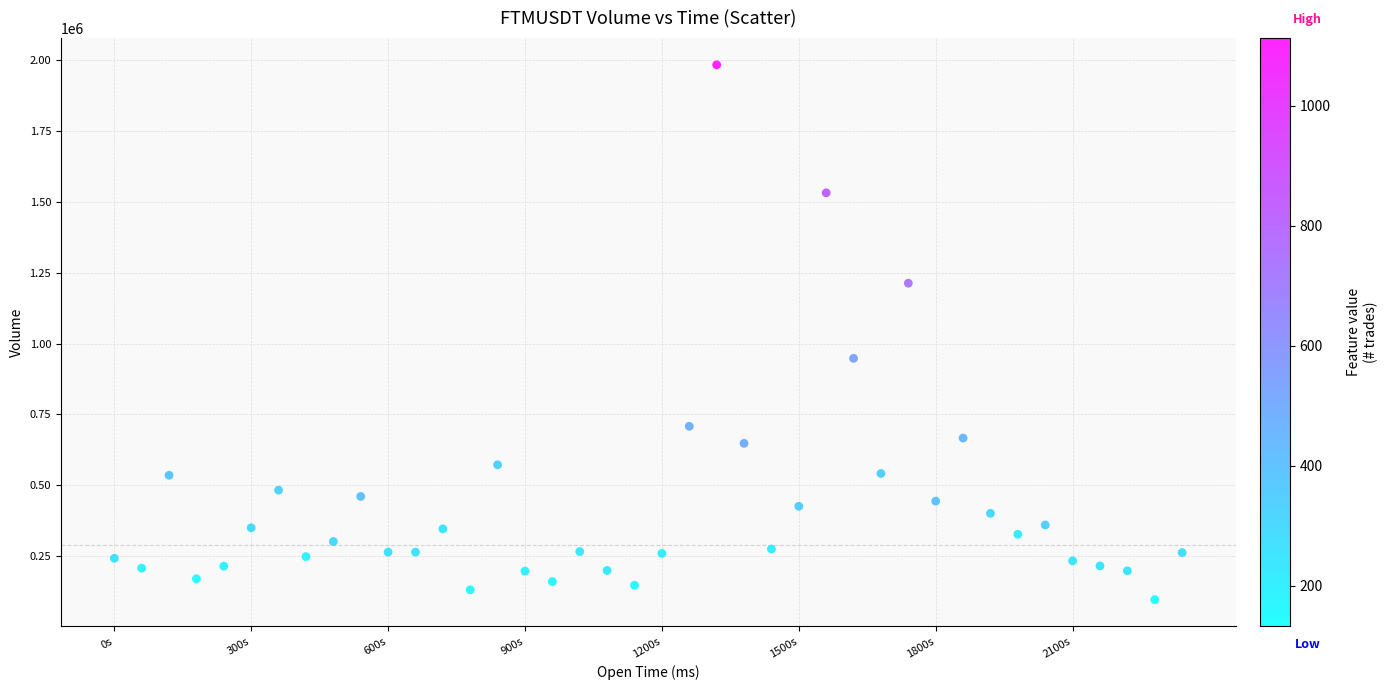

What Y value in the scatter plot is closest to 1039828?

947623